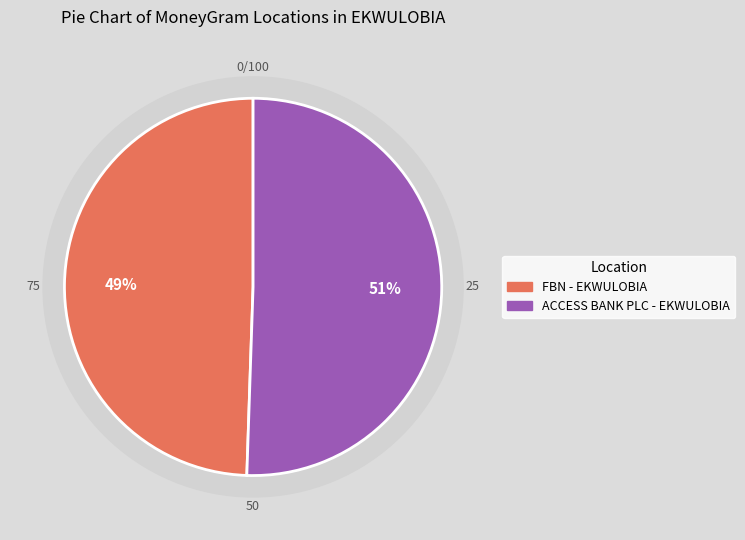

Do FBN - EKWULOBIA and ACCESS BANK PLC - EKWULOBIA together represent more than half of the pie?

Yes